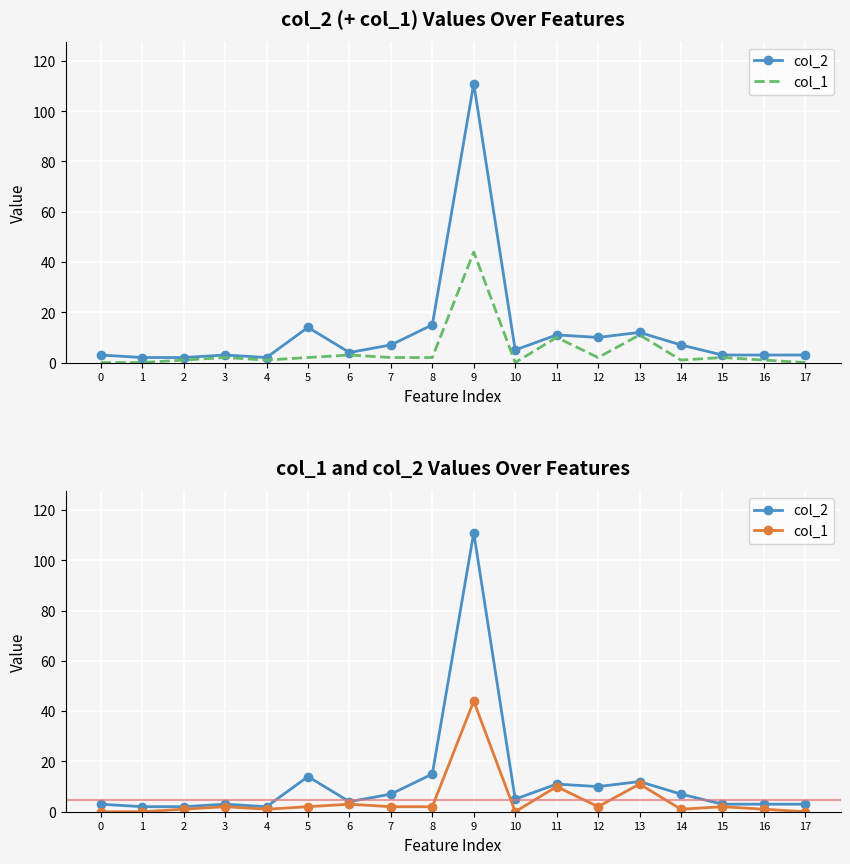

How many lines are shown in the chart?

2